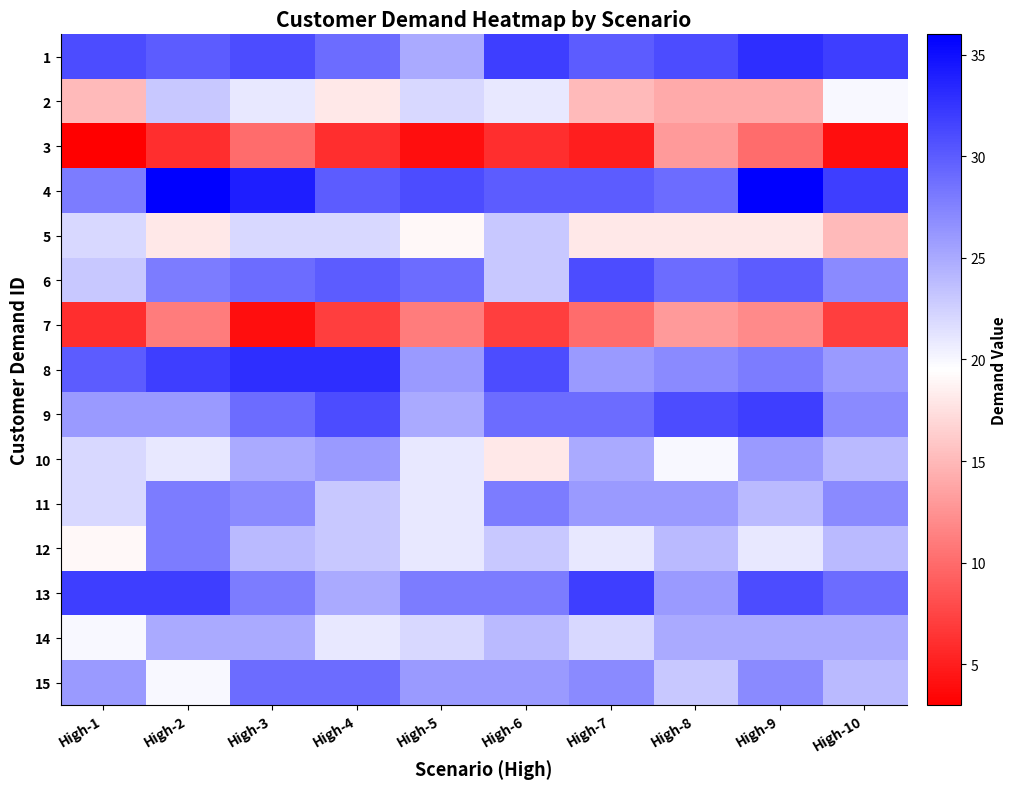

Reading left to right, what are all the values shown in this chart?

1: High-1=31	High-2=30	High-3=31	High-4=29	High-5=25	High-6=32	High-7=30	High-8=31	High-9=33	High-10=32
2: High-1=15	High-2=23	High-3=21	High-4=18	High-5=22	High-6=21	High-7=15	High-8=14	High-9=14	High-10=20
3: High-1=3	High-2=6	High-3=10	High-4=6	High-5=4	High-6=6	High-7=5	High-8=13	High-9=10	High-10=4
4: High-1=28	High-2=36	High-3=34	High-4=30	High-5=31	High-6=30	High-7=30	High-8=29	High-9=36	High-10=32
5: High-1=22	High-2=18	High-3=22	High-4=22	High-5=19	High-6=23	High-7=18	High-8=18	High-9=18	High-10=15
6: High-1=23	High-2=28	High-3=29	High-4=30	High-5=29	High-6=23	High-7=31	High-8=29	High-9=30	High-10=27
7: High-1=6	High-2=11	High-3=4	High-4=7	High-5=11	High-6=7	High-7=10	High-8=13	High-9=12	High-10=7
8: High-1=30	High-2=32	High-3=33	High-4=33	High-5=26	High-6=31	High-7=26	High-8=27	High-9=28	High-10=26
9: High-1=26	High-2=26	High-3=29	High-4=31	High-5=25	High-6=29	High-7=29	High-8=31	High-9=32	High-10=27
10: High-1=22	High-2=21	High-3=25	High-4=26	High-5=21	High-6=18	High-7=25	High-8=20	High-9=26	High-10=24
11: High-1=22	High-2=28	High-3=27	High-4=23	High-5=21	High-6=28	High-7=26	High-8=26	High-9=24	High-10=27
12: High-1=19	High-2=28	High-3=24	High-4=23	High-5=21	High-6=23	High-7=21	High-8=24	High-9=21	High-10=24
13: High-1=32	High-2=32	High-3=28	High-4=25	High-5=28	High-6=28	High-7=32	High-8=26	High-9=31	High-10=29
14: High-1=20	High-2=25	High-3=25	High-4=21	High-5=22	High-6=24	High-7=22	High-8=25	High-9=25	High-10=25
15: High-1=26	High-2=20	High-3=29	High-4=29	High-5=26	High-6=26	High-7=27	High-8=23	High-9=27	High-10=24